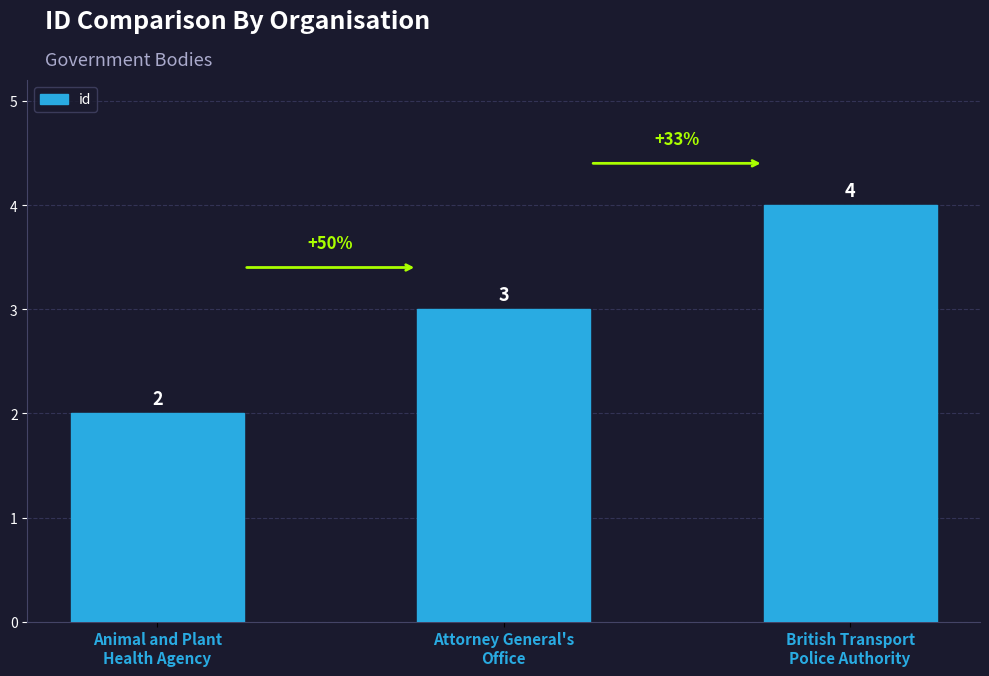

Does the chart contain stacked bars?

No